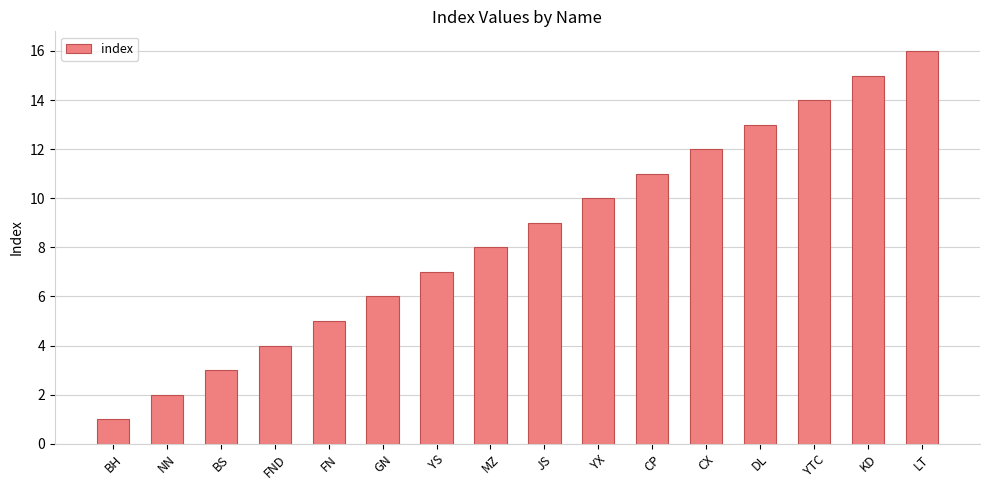

What is the ratio of the value at FND to the value at FN?

0.8